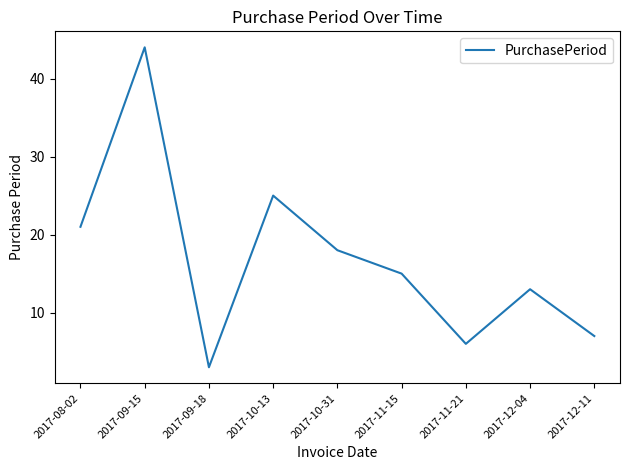

The value at 2017-09-15 is 65. True or false?

False